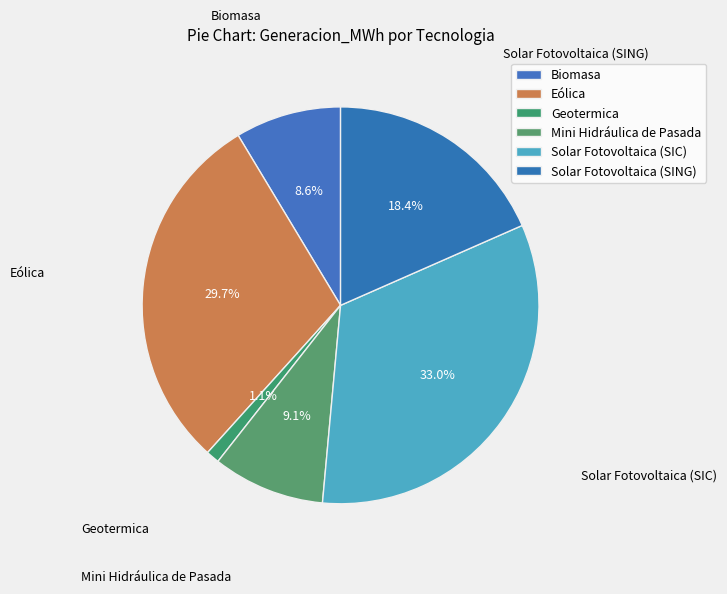

Is there a majority slice in this chart?

No